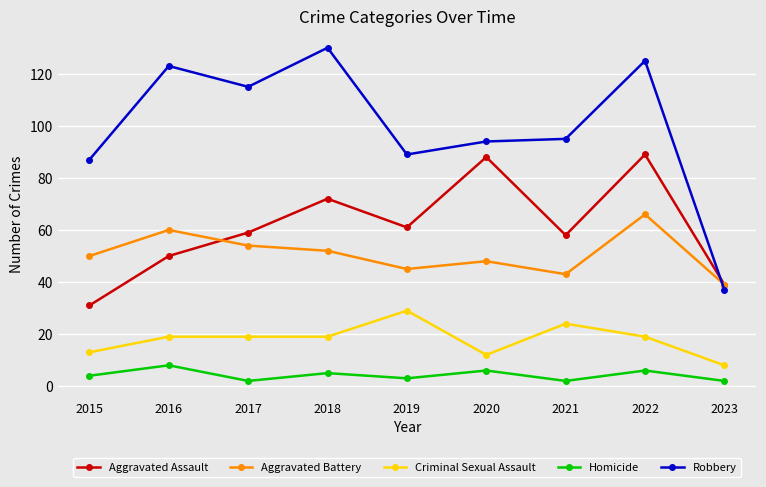

True or false: Criminal Sexual Assault and Homicide cross at least once.

False